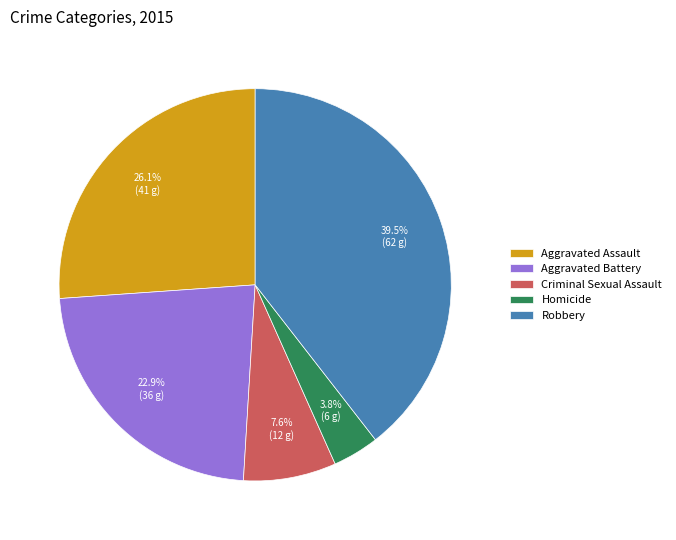

How many segments does this pie chart have?

5